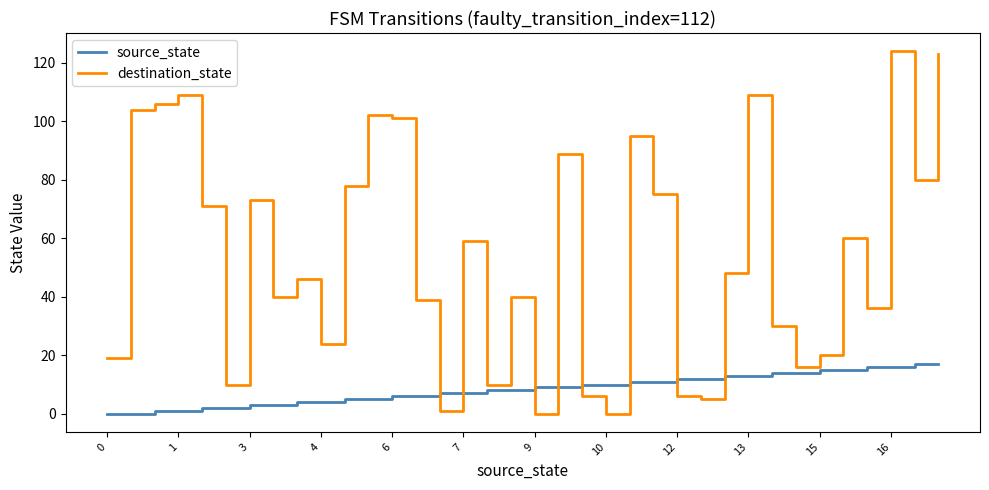

What is the difference between the maximum and minimum values in the source_state series?

17